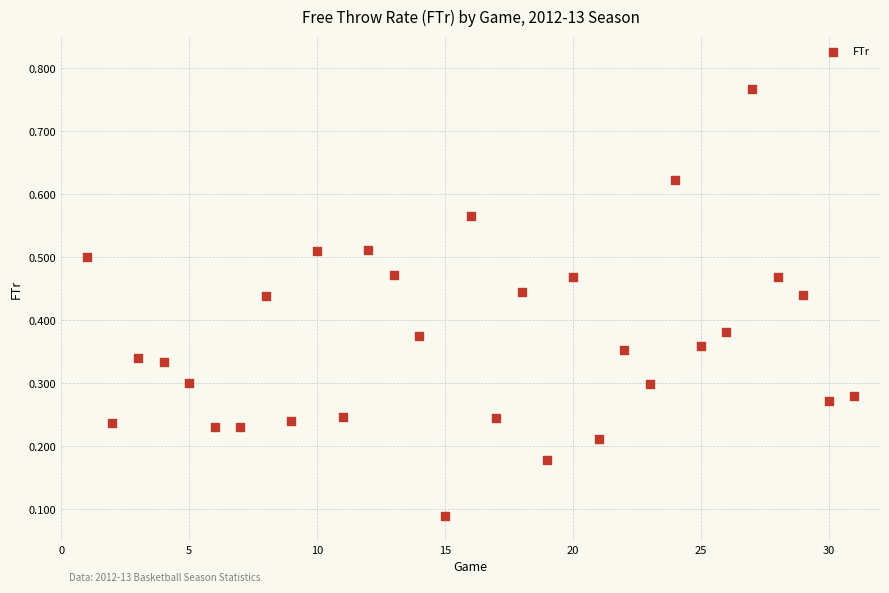

What is the range of X values (max minus min)?

30.0